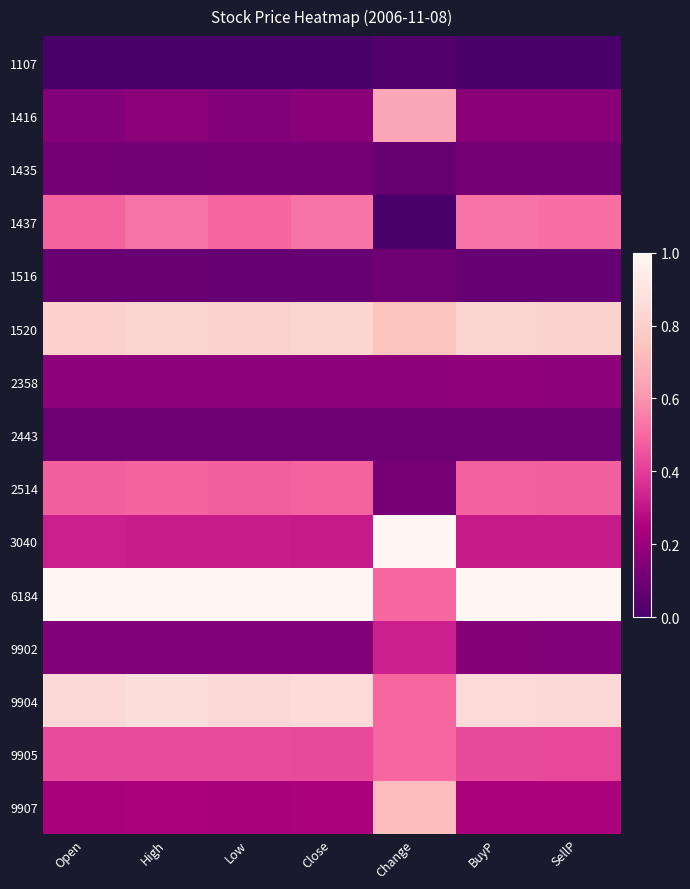

Reading left to right, extract all data points from this chart.

1107: Open=0.0	High=0.0	Low=0.0	Close=0.0	Change=0.0	BuyP=0.0	SellP=0.0
1416: Open=0.2	High=0.2	Low=0.2	Close=0.2	Change=0.6	BuyP=0.2	SellP=0.2
1435: Open=0.1	High=0.1	Low=0.1	Close=0.1	Change=0.1	BuyP=0.1	SellP=0.1
1437: Open=0.5	High=0.5	Low=0.5	Close=0.5	Change=0.0	BuyP=0.5	SellP=0.5
1516: Open=0.1	High=0.1	Low=0.1	Close=0.1	Change=0.1	BuyP=0.1	SellP=0.1
1520: Open=0.8	High=0.8	Low=0.8	Close=0.8	Change=0.7	BuyP=0.8	SellP=0.8
2358: Open=0.2	High=0.2	Low=0.2	Close=0.2	Change=0.2	BuyP=0.2	SellP=0.2
2443: Open=0.1	High=0.1	Low=0.1	Close=0.1	Change=0.1	BuyP=0.1	SellP=0.1
2514: Open=0.5	High=0.5	Low=0.5	Close=0.5	Change=0.1	BuyP=0.5	SellP=0.5
3040: Open=0.3	High=0.3	Low=0.3	Close=0.3	Change=1.0	BuyP=0.3	SellP=0.3
6184: Open=1.0	High=1.0	Low=1.0	Close=1.0	Change=0.5	BuyP=1.0	SellP=1.0
9902: Open=0.1	High=0.2	Low=0.1	Close=0.2	Change=0.3	BuyP=0.2	SellP=0.1
9904: Open=0.8	High=0.9	Low=0.8	Close=0.9	Change=0.5	BuyP=0.9	SellP=0.8
9905: Open=0.4	High=0.4	Low=0.4	Close=0.4	Change=0.5	BuyP=0.4	SellP=0.4
9907: Open=0.2	High=0.2	Low=0.2	Close=0.2	Change=0.7	BuyP=0.2	SellP=0.2